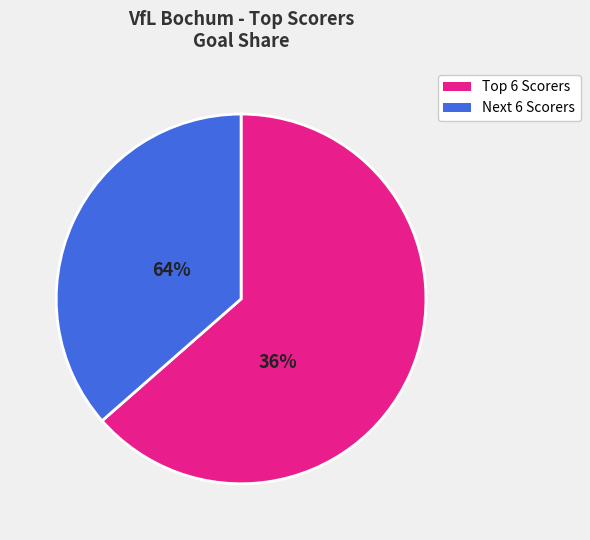

Is there a majority slice in this chart?

Yes